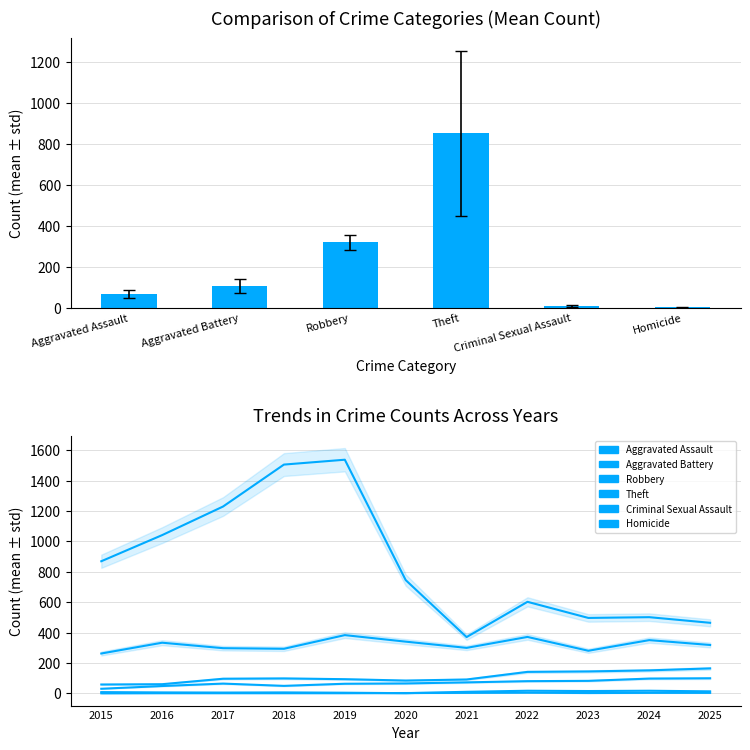

What is the difference between the Homicide values at 2022 and 2024?

1